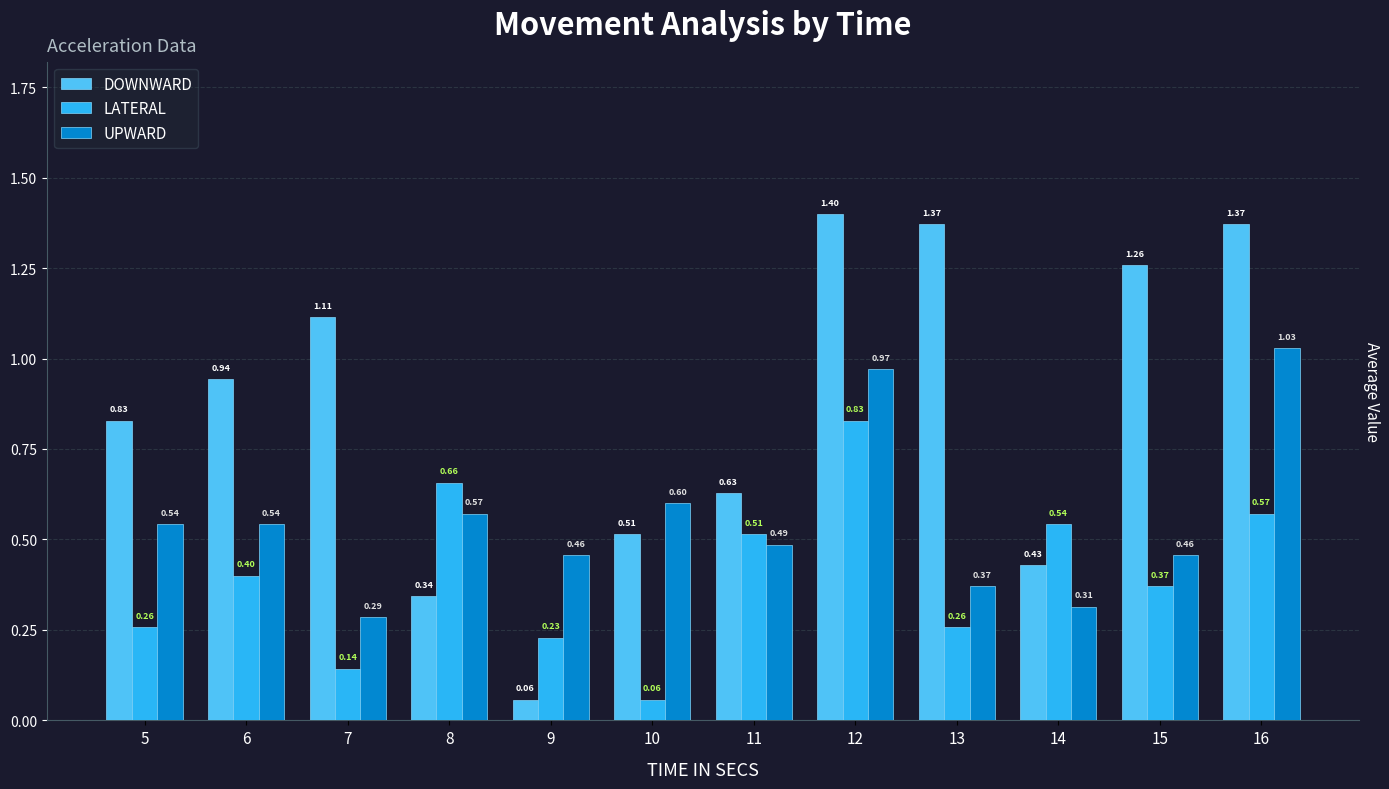

What are all the series names shown in the legend?

DOWNWARD, LATERAL, UPWARD